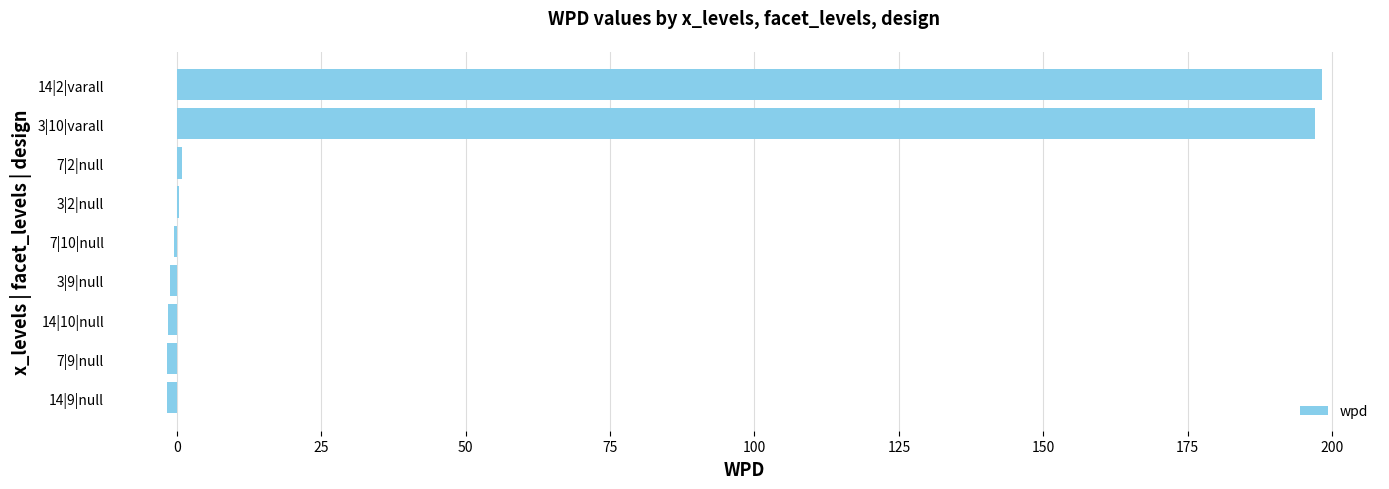

How many distinct data groups are displayed?

1